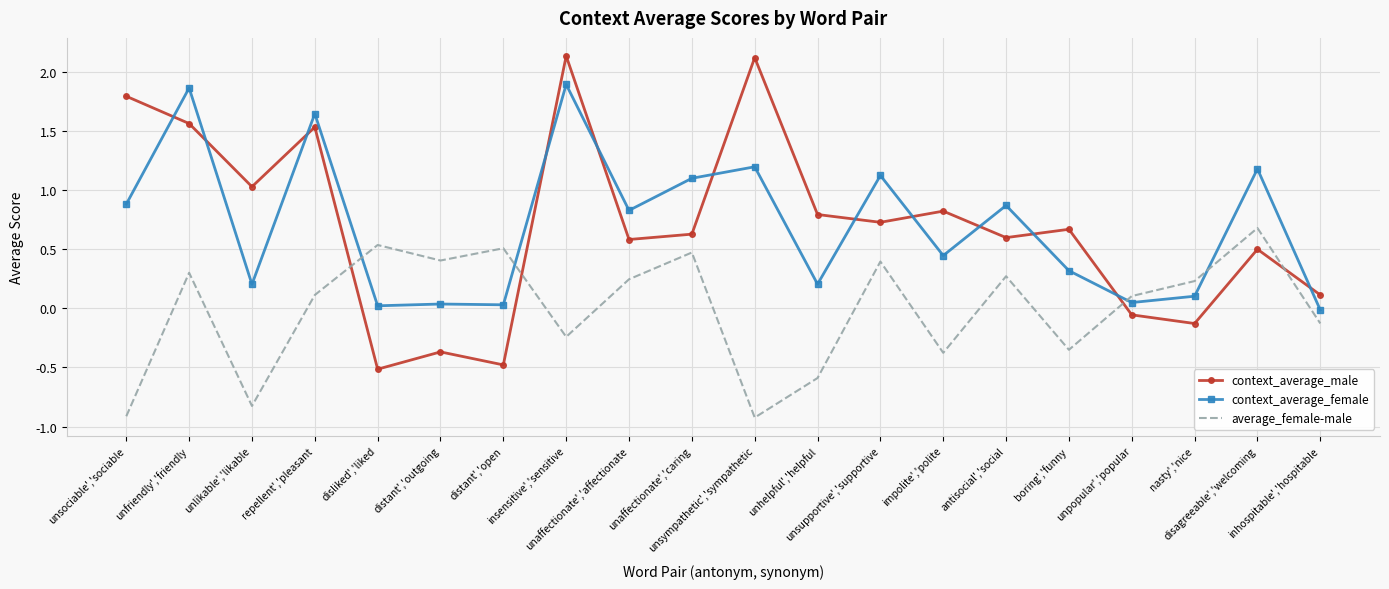

Which series has the largest range (max minus min)?

context_average_male